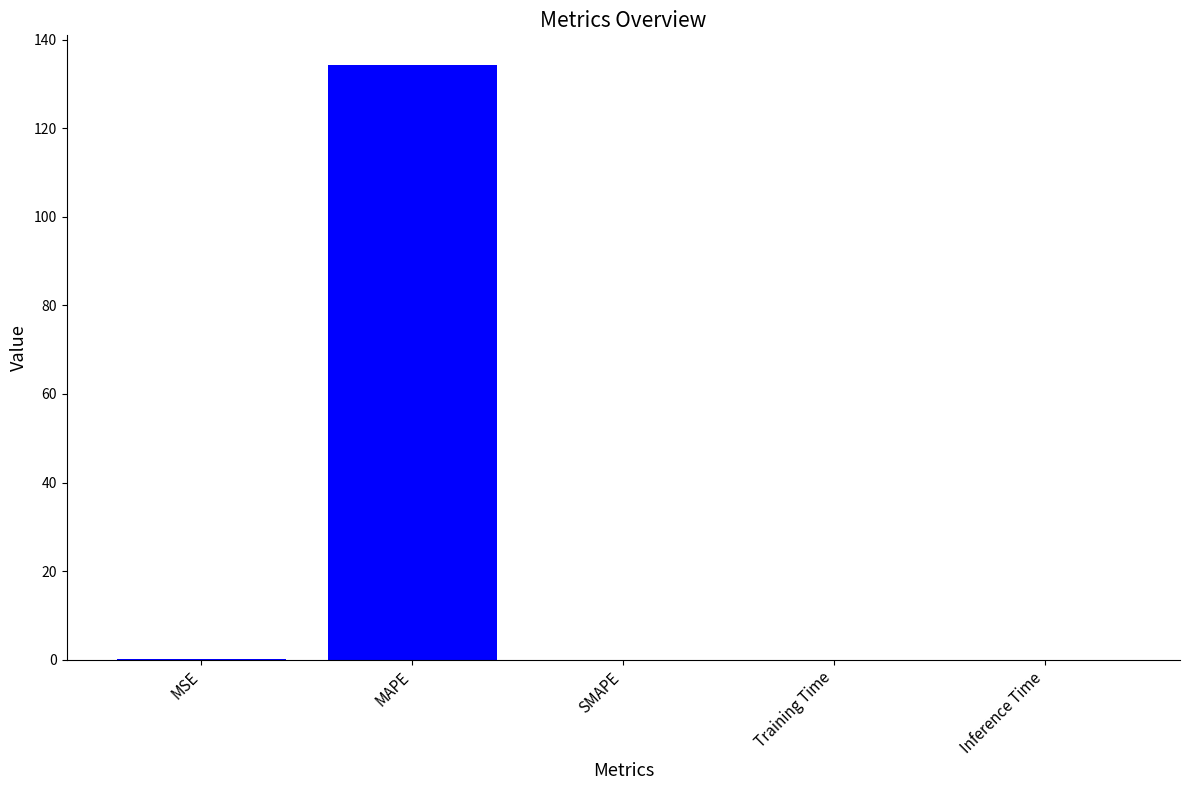

What is the change in value from MAPE to SMAPE?

-134.2